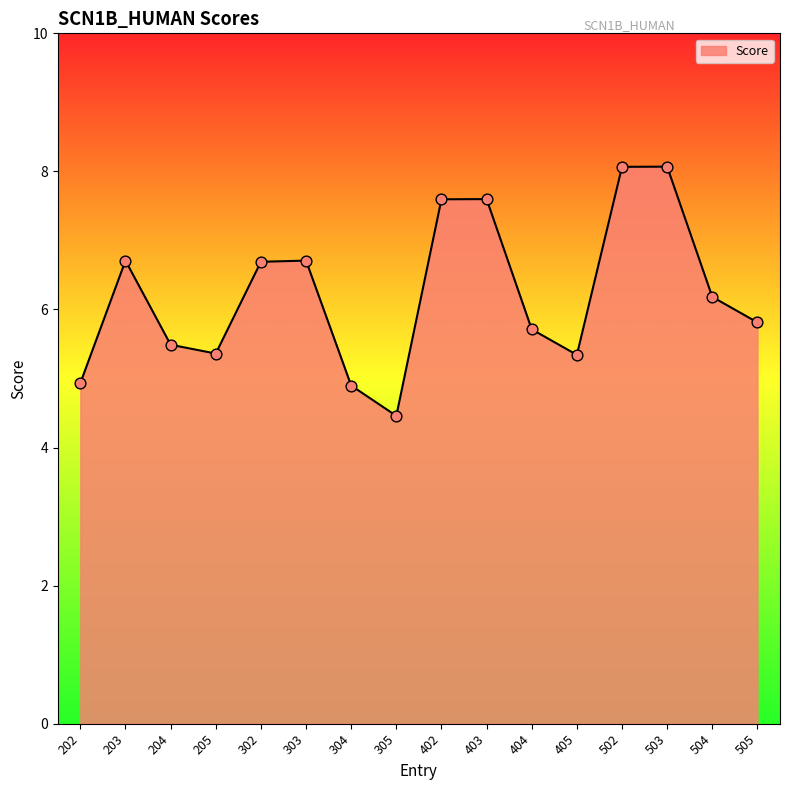

Between 303 and 404, which is larger?

303